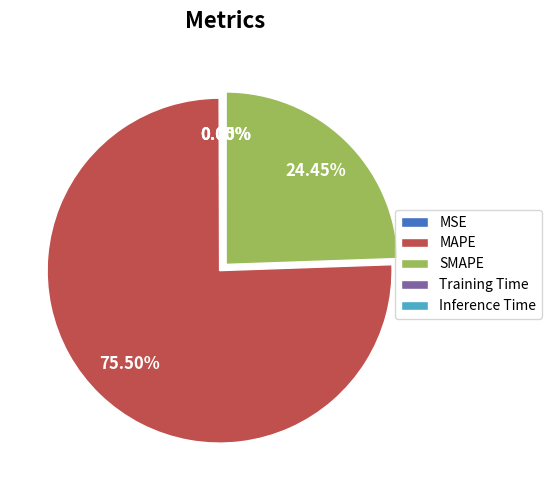

To the nearest percent, what is the difference between the largest and smallest slice percentages?

76%